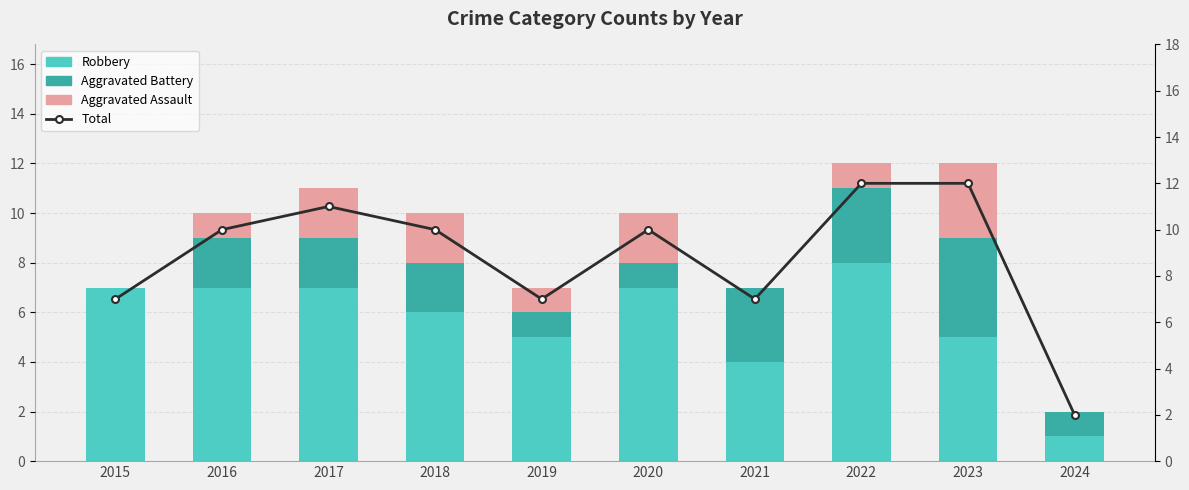

The Aggravated Battery series shows 4 at 2023. True or false?

True